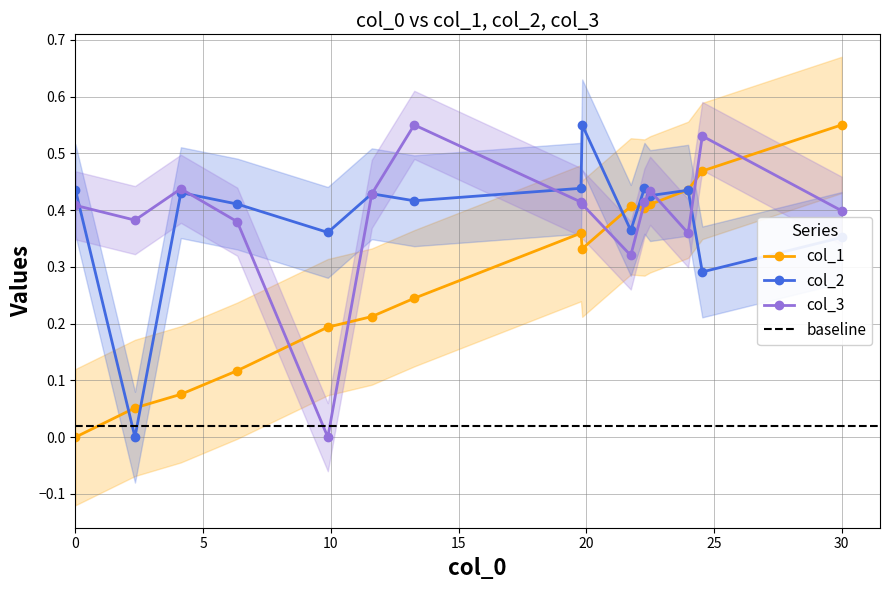

True or false: col_1 has more than 2 interior local peaks.

False